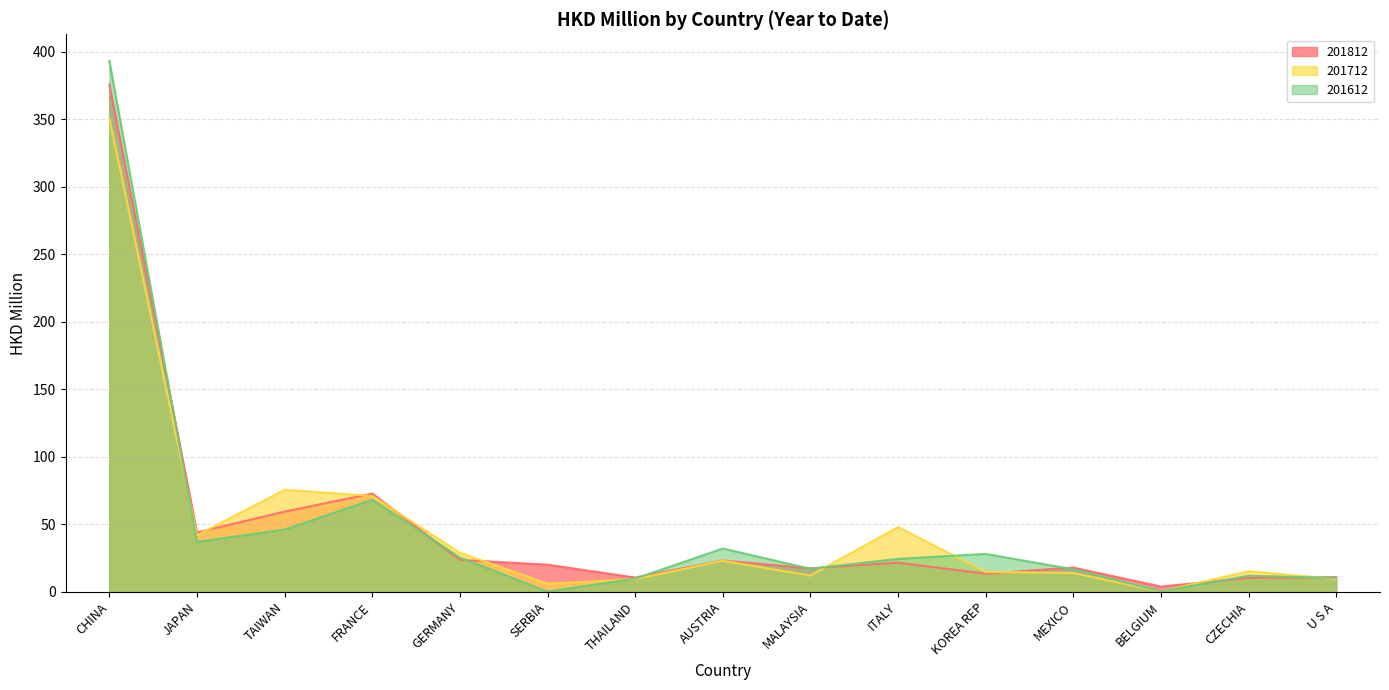

List the labels in order of 201712 value, smallest first.

BELGIUM, SERBIA, THAILAND, U S A, MALAYSIA, MEXICO, KOREA REP, CZECHIA, AUSTRIA, GERMANY, JAPAN, ITALY, FRANCE, TAIWAN, CHINA